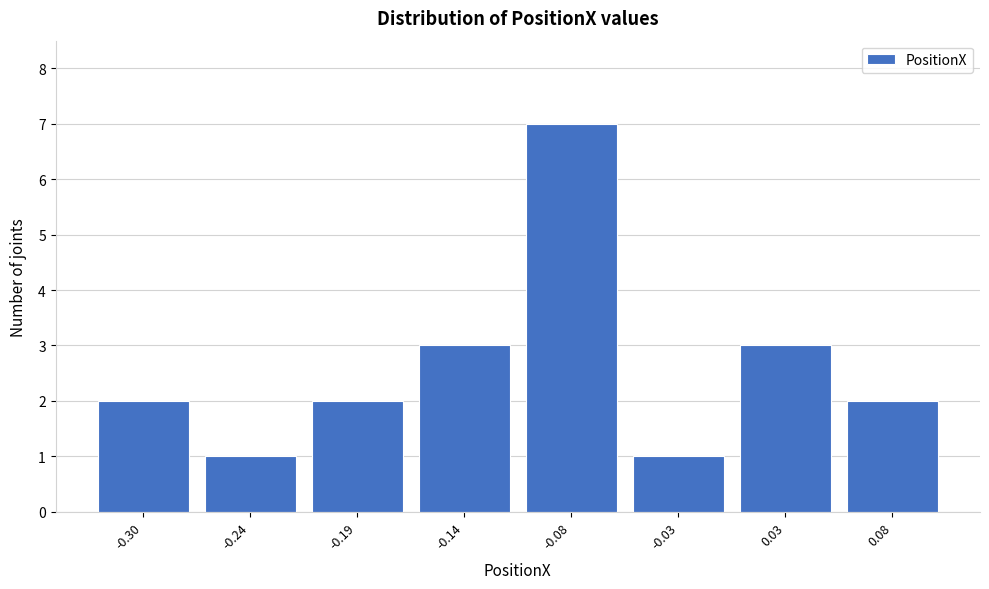

Reading left to right, what are all the values shown in this chart?

-0.30=2	-0.24=1	-0.19=2	-0.14=3	-0.08=7	-0.03=1	0.03=3	0.08=2